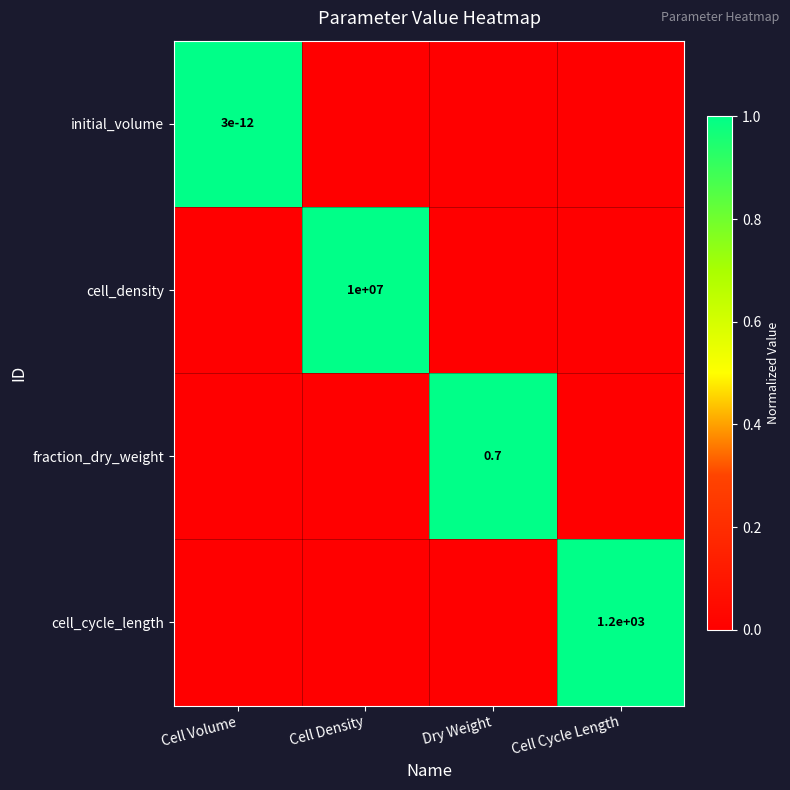

The initial_volume series shows 0.0 at Cell Volume. True or false?

True